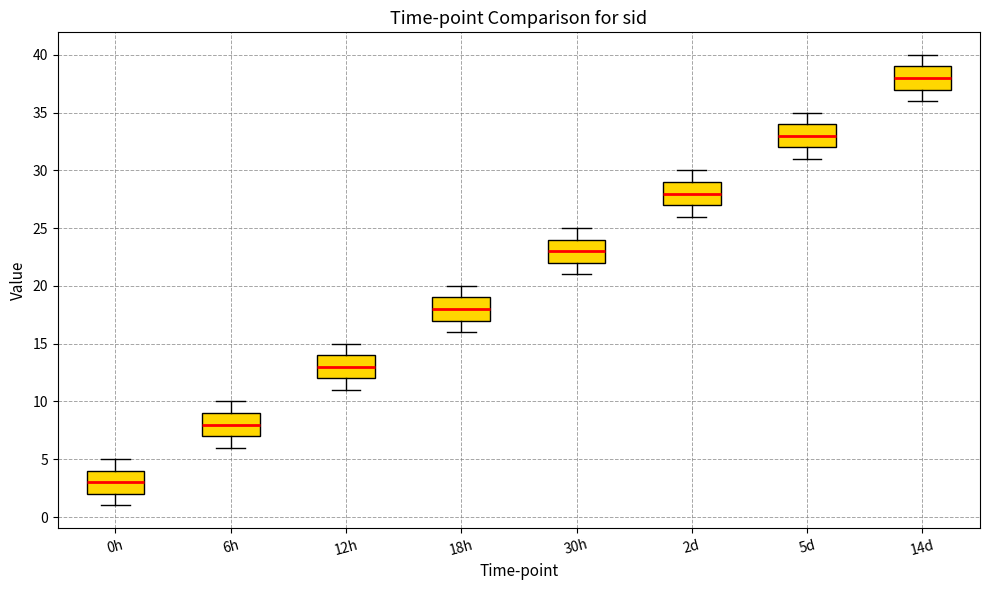

Where does the median line of the box for 0h sit on the y-axis? The values are not printed on the chart, so give them approximately, as read against the axis.

3